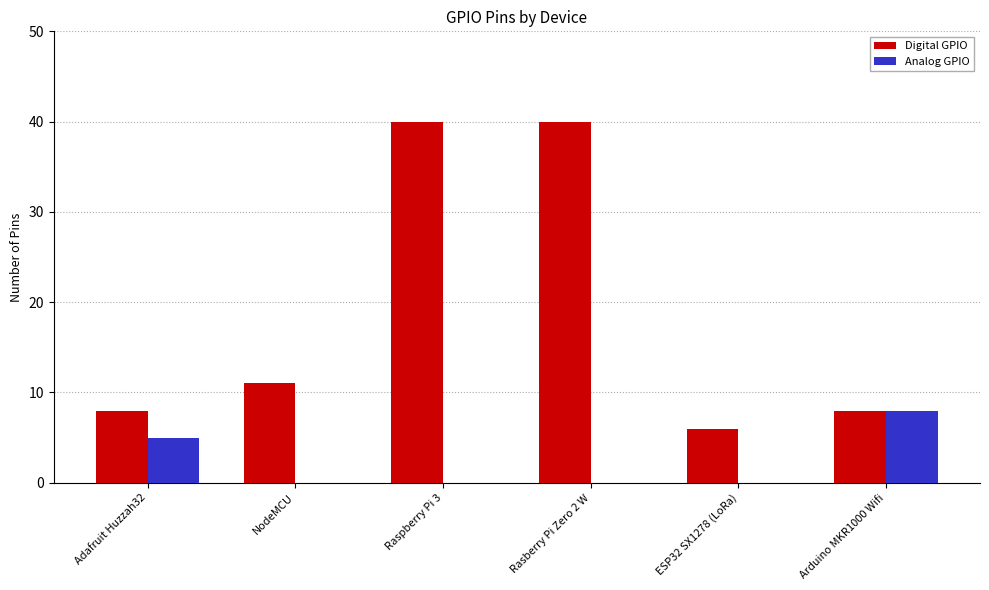

Reading left to right, what are all the values shown in this chart?

Digital GPIO: Adafruit Huzzah32=8	NodeMCU=11	Raspberry Pi 3=40	Rasberry Pi Zero 2 W=40	ESP32 SX1278 (LoRa)=6	Arduino MKR1000 Wifi=8
Analog GPIO: Adafruit Huzzah32=5	NodeMCU=0	Raspberry Pi 3=0	Rasberry Pi Zero 2 W=0	ESP32 SX1278 (LoRa)=0	Arduino MKR1000 Wifi=8